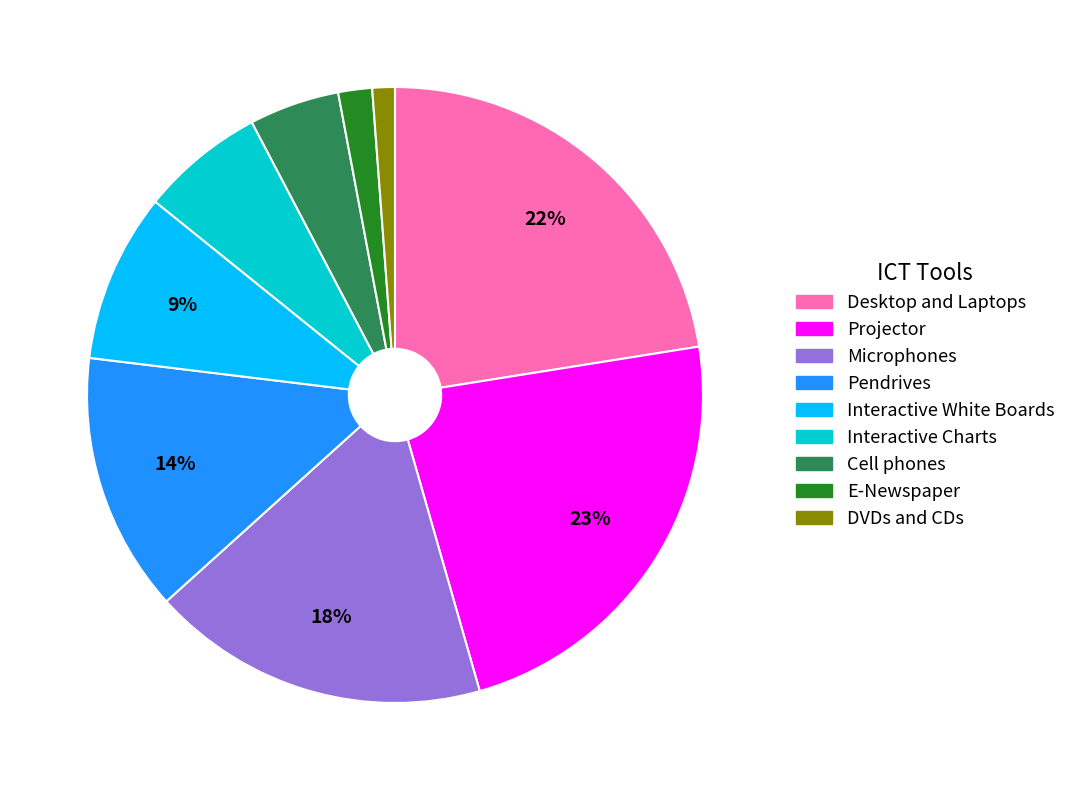

The Pendrives slice represents 1% of the pie. True or false?

False